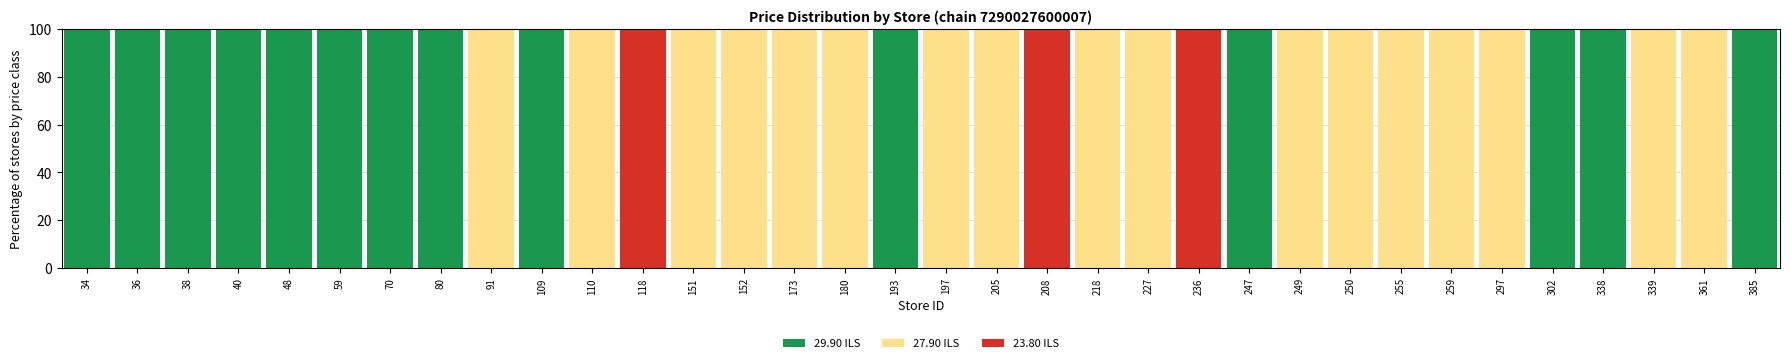

What is the sum of all 29.90 ILS values?

1400